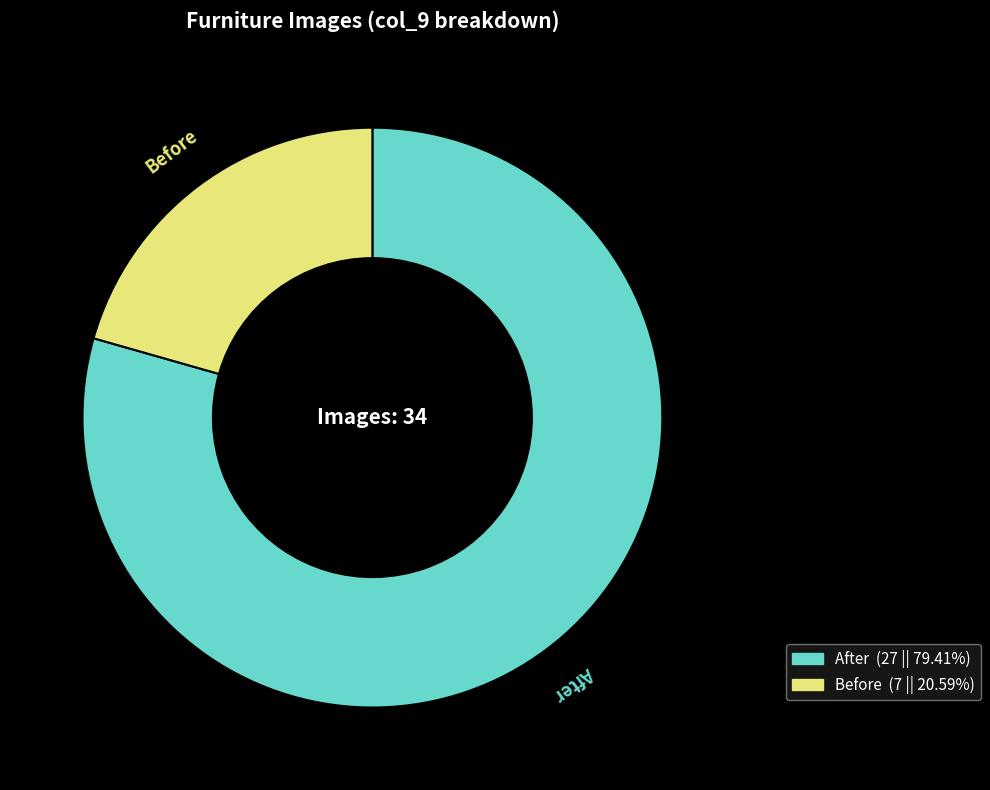

Which slice is the largest?

After